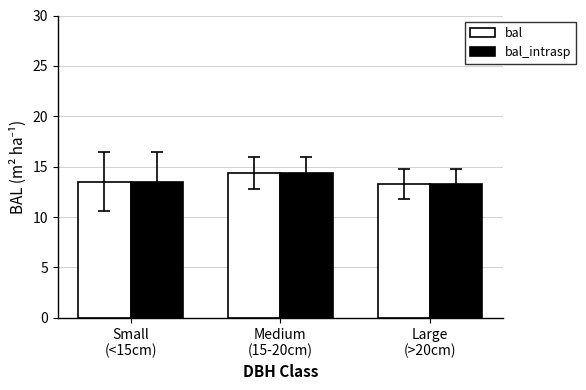

How many bal_intrasp values are between 13 and 14?

2